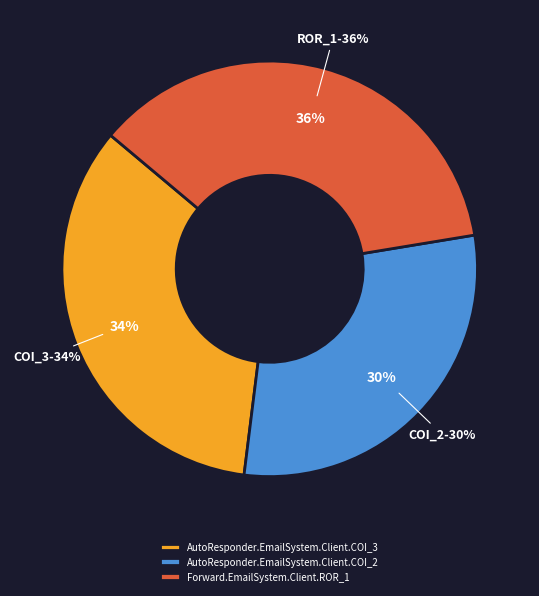

To the nearest percent, what percentage of the pie is Forward.EmailSystem.Client.ROR_1?

36%